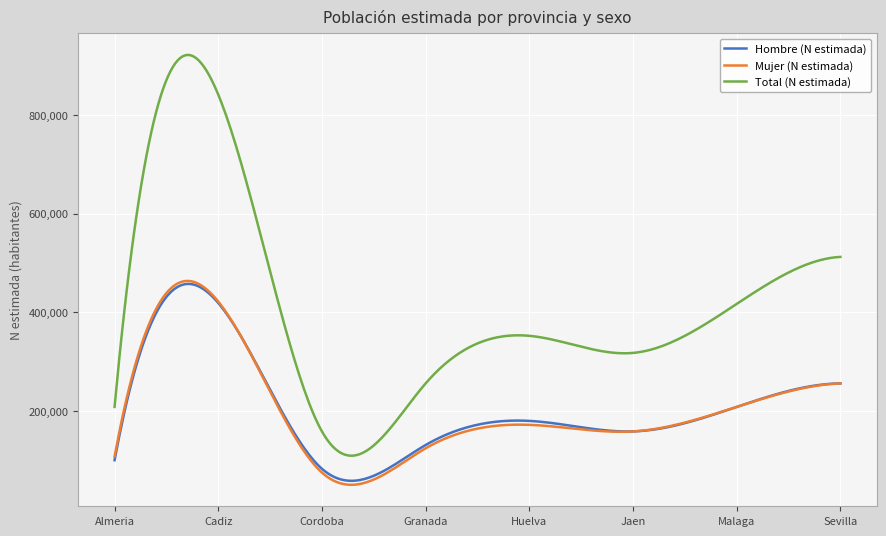

True or false: Mujer (N estimada) and Total (N estimada) cross at least once.

False